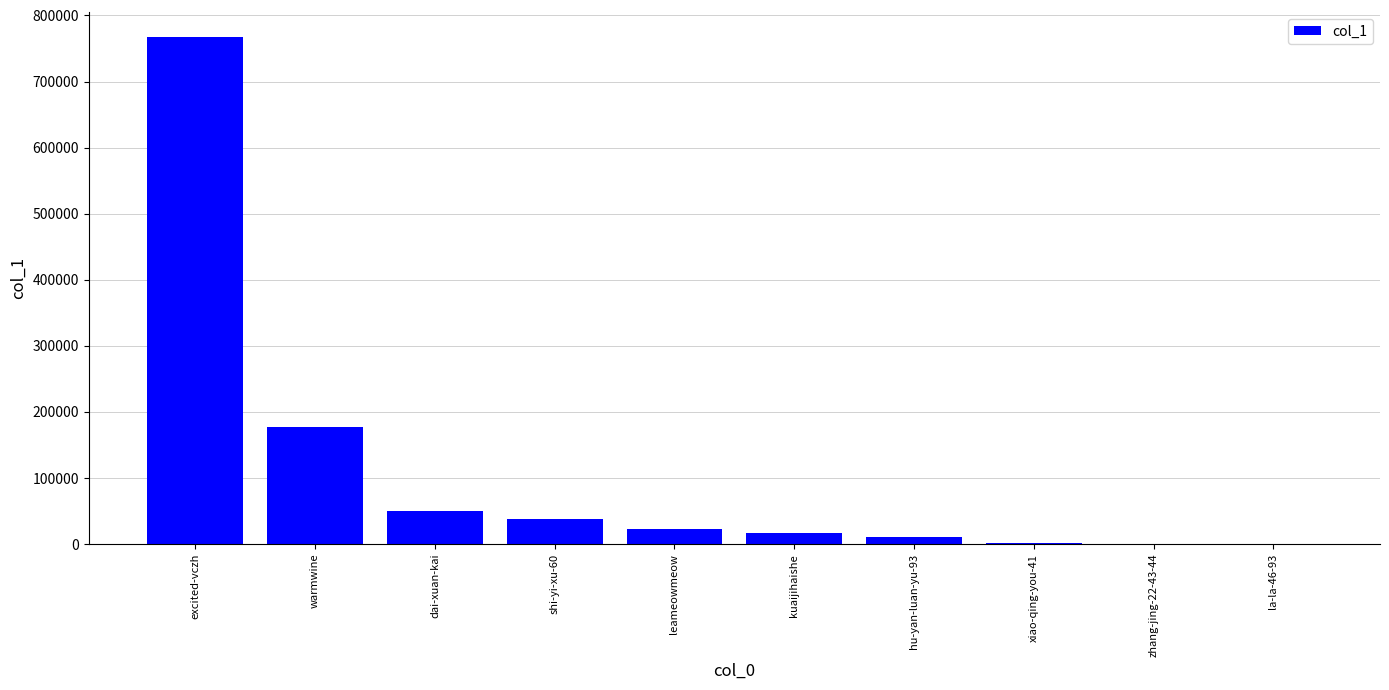

What is the sum of all values?

1085155